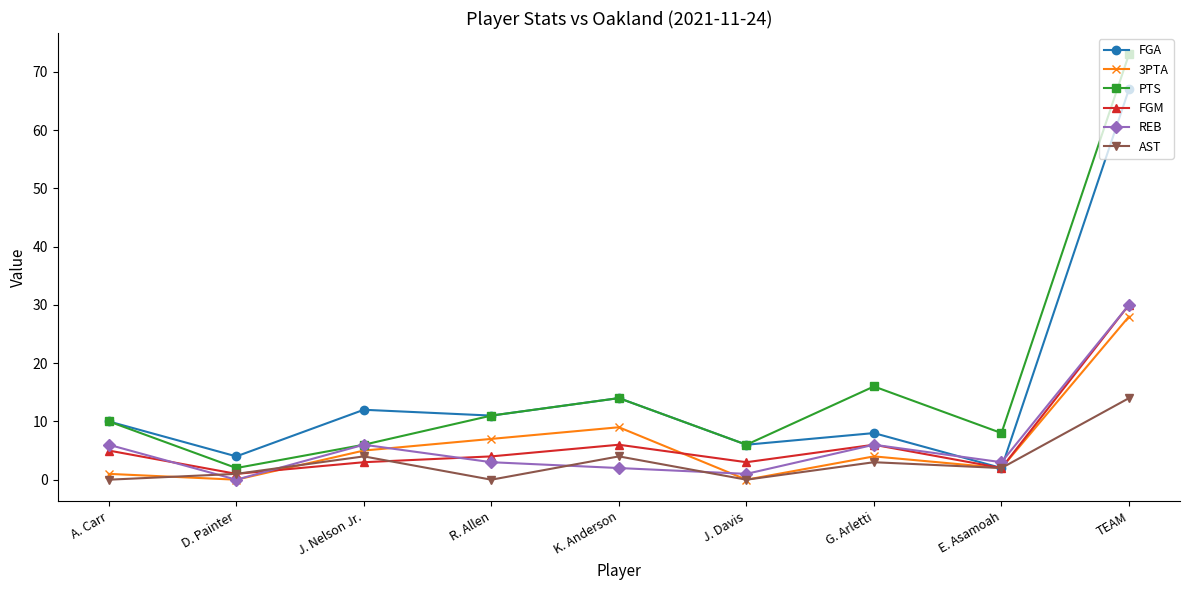

How many series are shown in this chart?

6